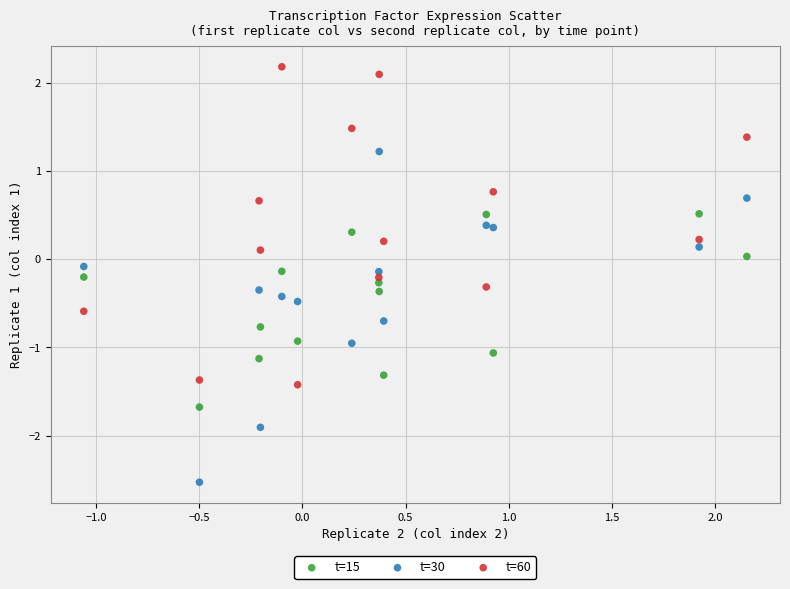

Which series contains the lowest Y value?

t=30